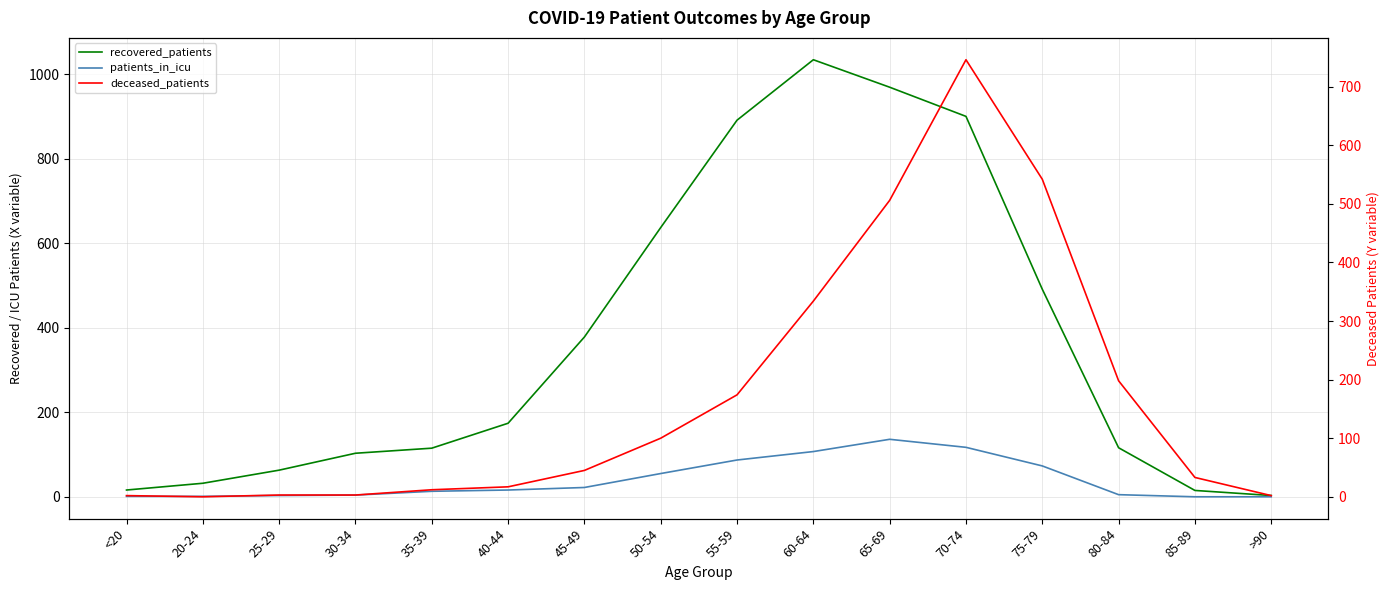

True or false: patients_in_icu and recovered_patients cross at least once.

False